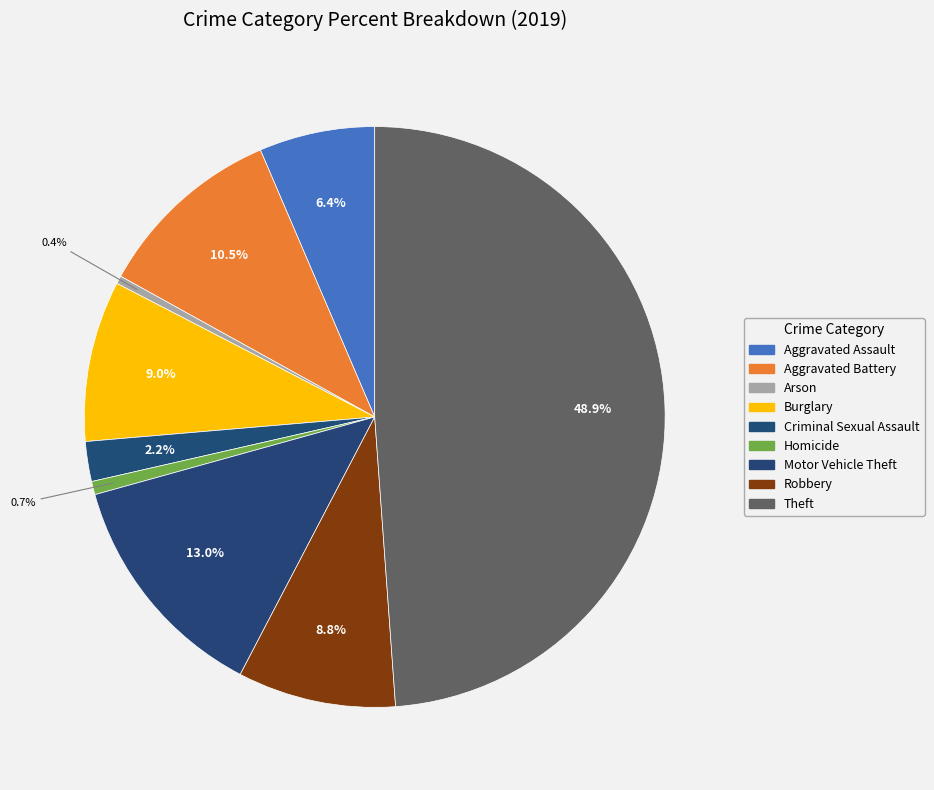

To the nearest percent, what is the difference between the Burglary and Aggravated Battery slice percentages?

2%